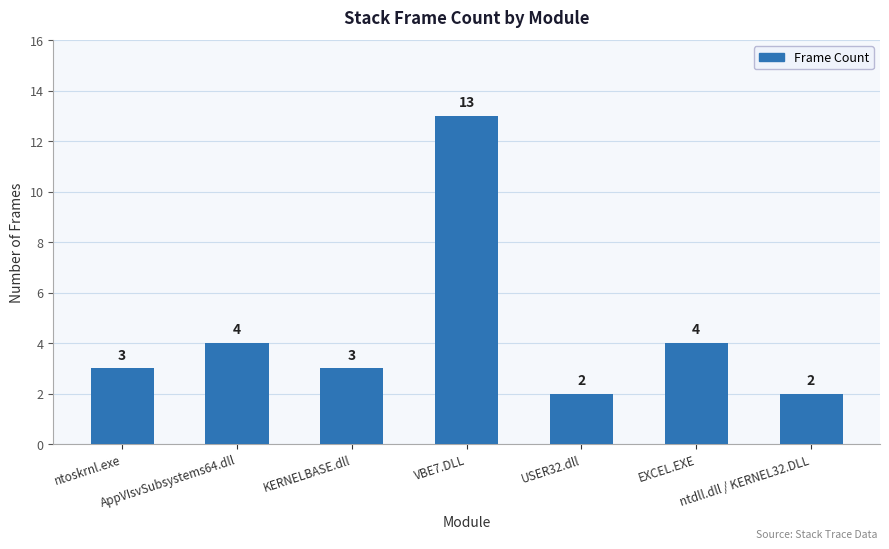

Reading left to right, what are all the values shown in this chart?

ntoskrnl.exe=3	AppVIsvSubsystems64.dll=4	KERNELBASE.dll=3	VBE7.DLL=13	USER32.dll=2	EXCEL.EXE=4	ntdll.dll / KERNEL32.DLL=2